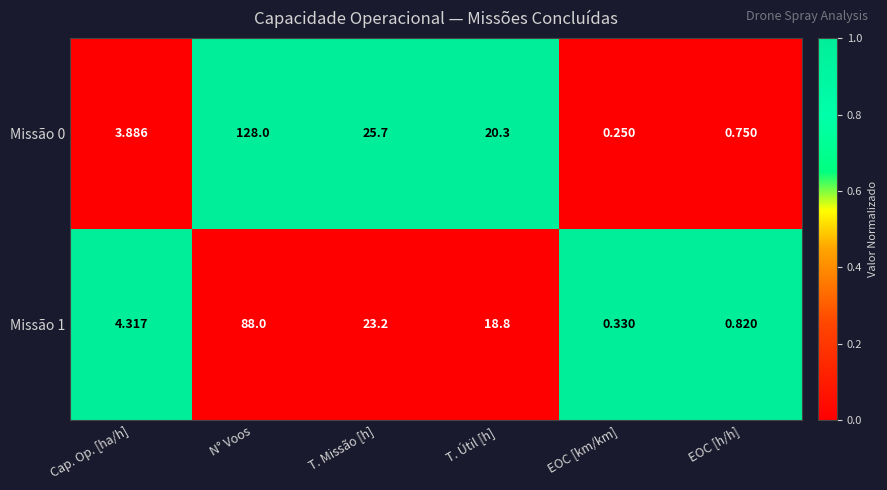

Is the value of Missão 1 at EOC [km/km] greater than the value of Missão 0 at EOC [h/h]?

No